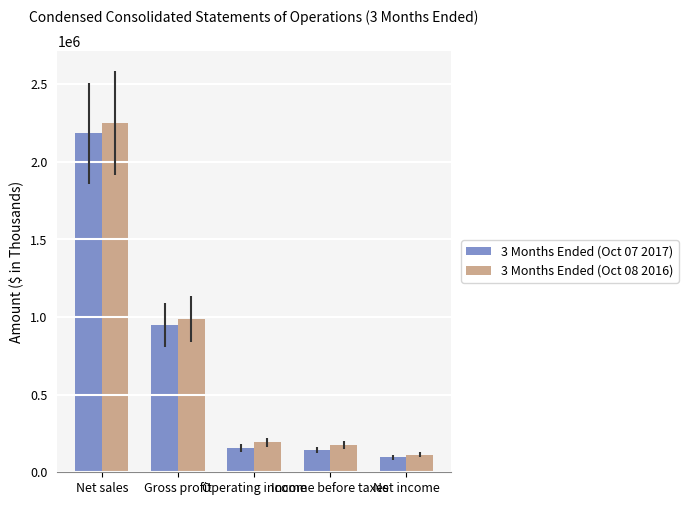

The value of 3 Months Ended (Oct 08 2016) at Operating income is 336905. True or false?

False